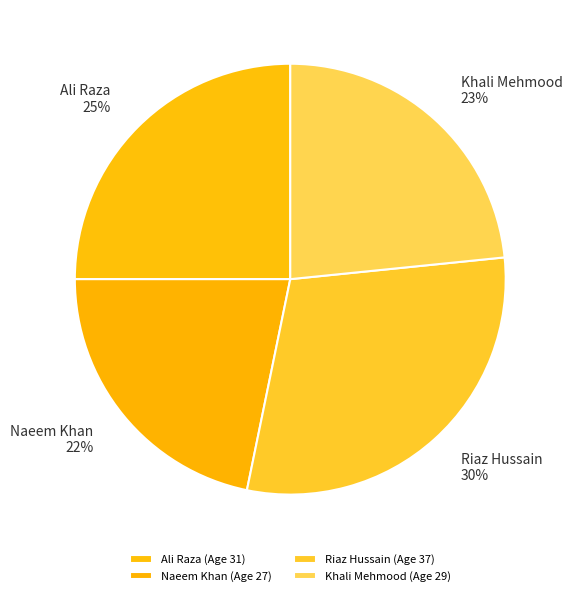

Rank the categories by value from lowest to highest.

Naeem Khan (Age 27), Khali Mehmood (Age 29), Ali Raza (Age 31), Riaz Hussain (Age 37)